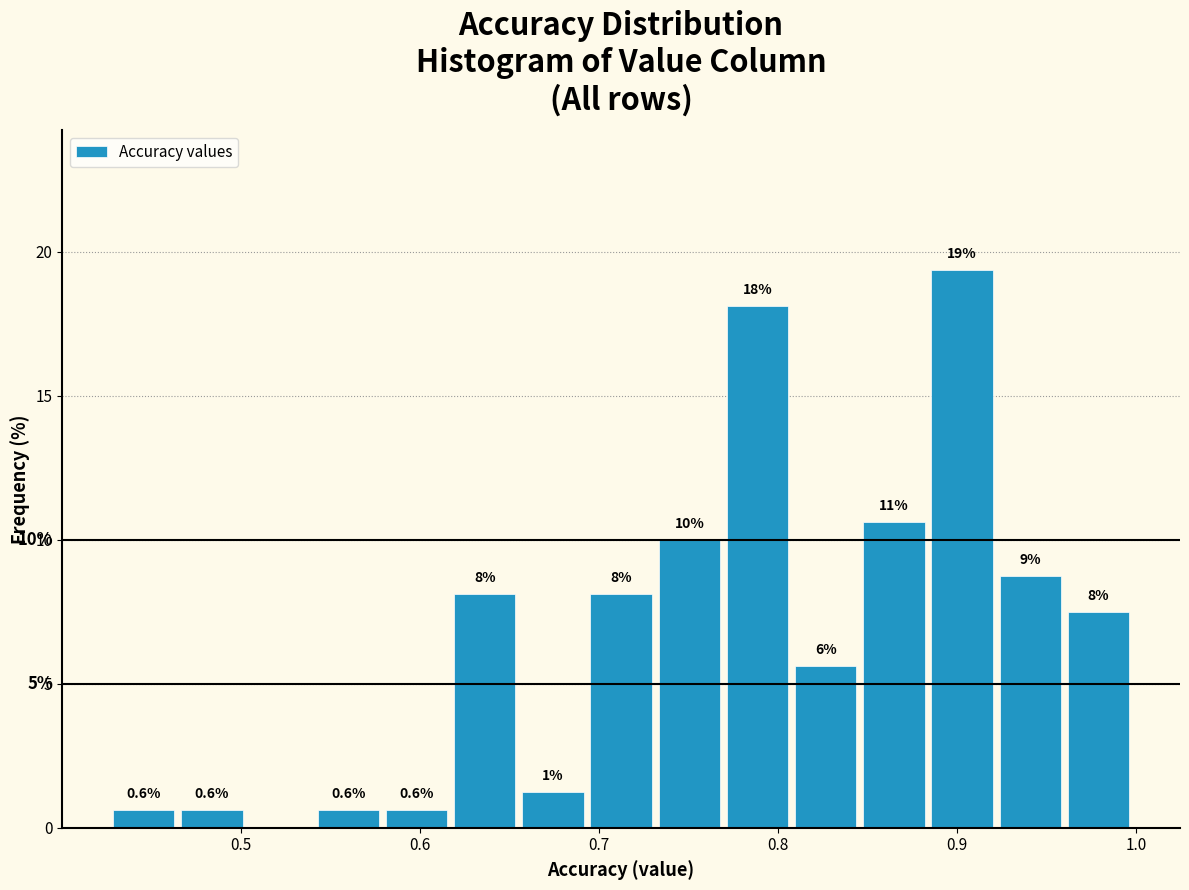

Around what value on the x-axis is the tallest bar? Give the approximate position of its centre, as read against the axis.

0.90